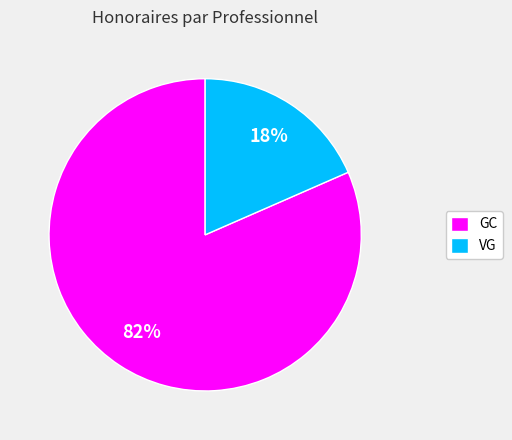

Which category accounts for the majority?

GC